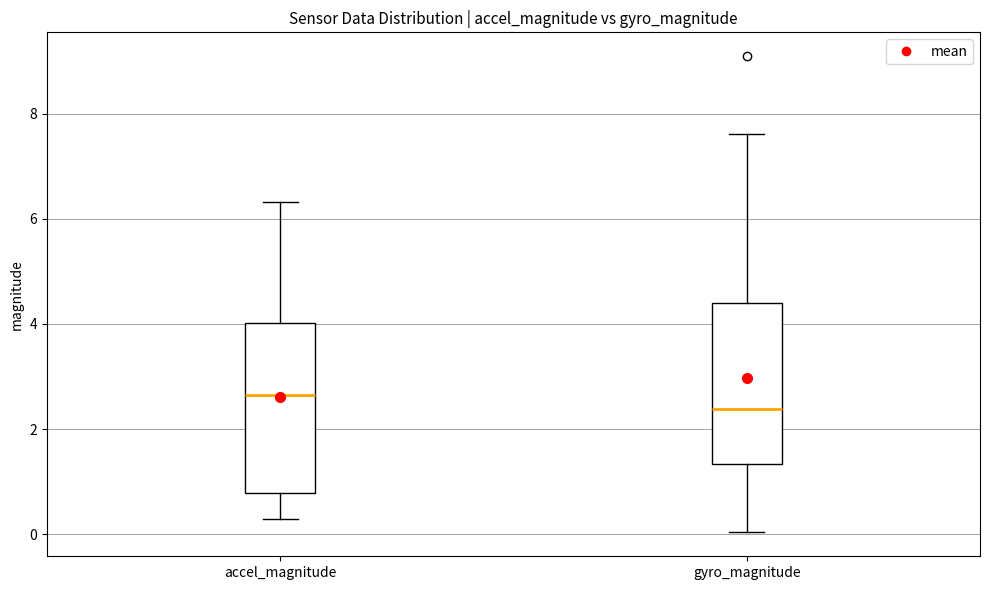

Which box has the highest median line?

accel_magnitude